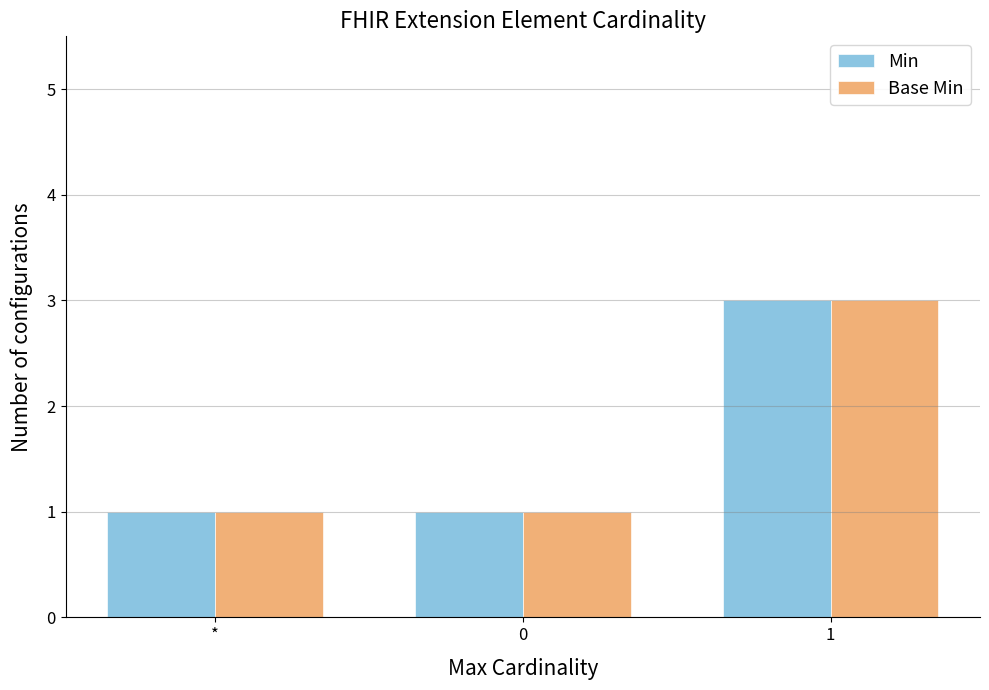

What is the sum of the Min values at * and 0?

2